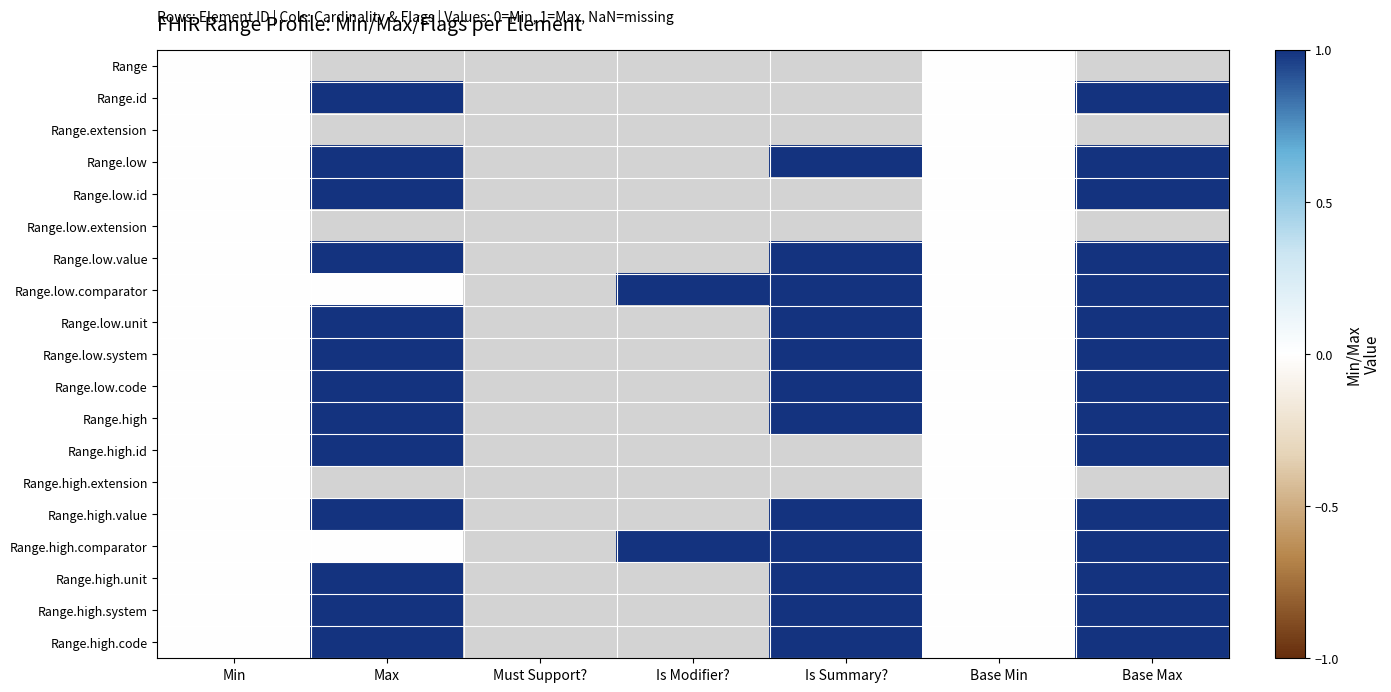

Rank the series by their maximum value, from lowest to highest.

Range, Range.extension, Range.low.extension, Range.high.extension, Range.id, Range.low, Range.low.id, Range.low.value, Range.low.comparator, Range.low.unit, Range.low.system, Range.low.code, Range.high, Range.high.id, Range.high.value, Range.high.comparator, Range.high.unit, Range.high.system, Range.high.code